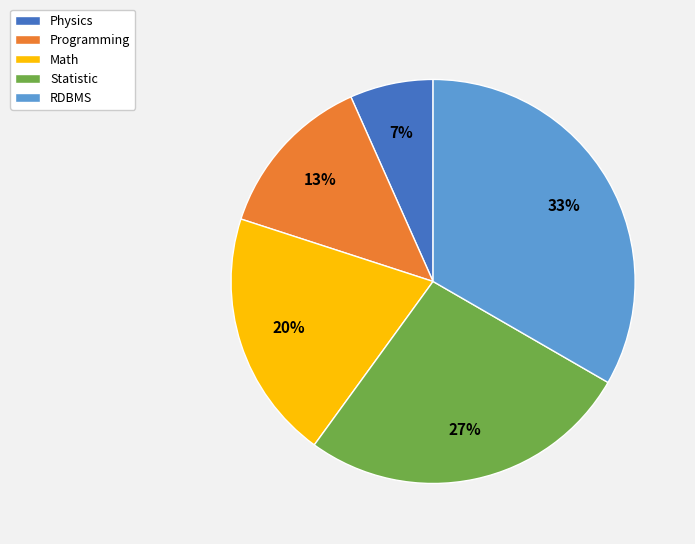

How many segments does this pie chart have?

5